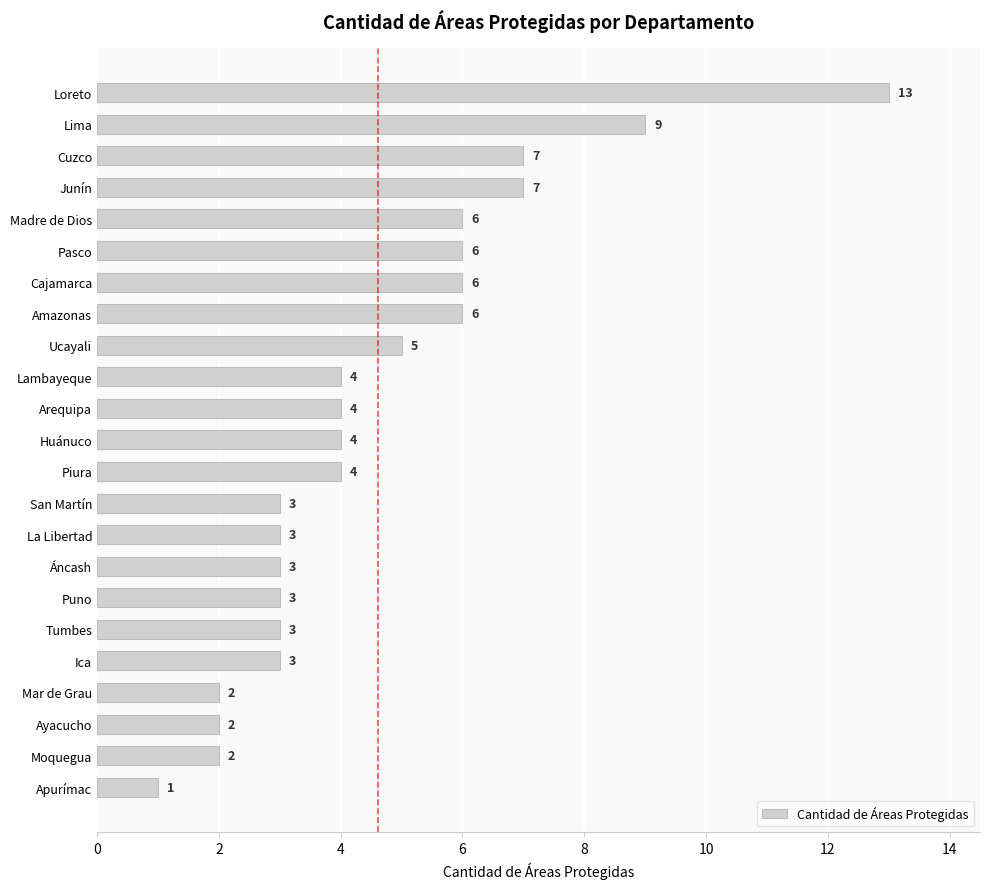

How many bars are there in total?

23